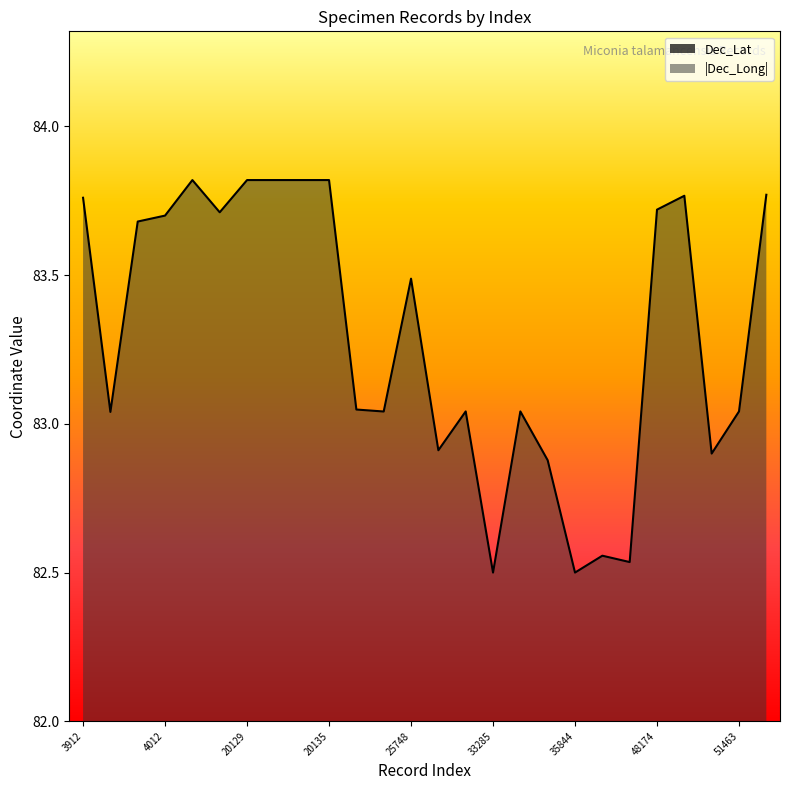

True or false: Dec_Long and Dec_Lat intersect in this chart.

False